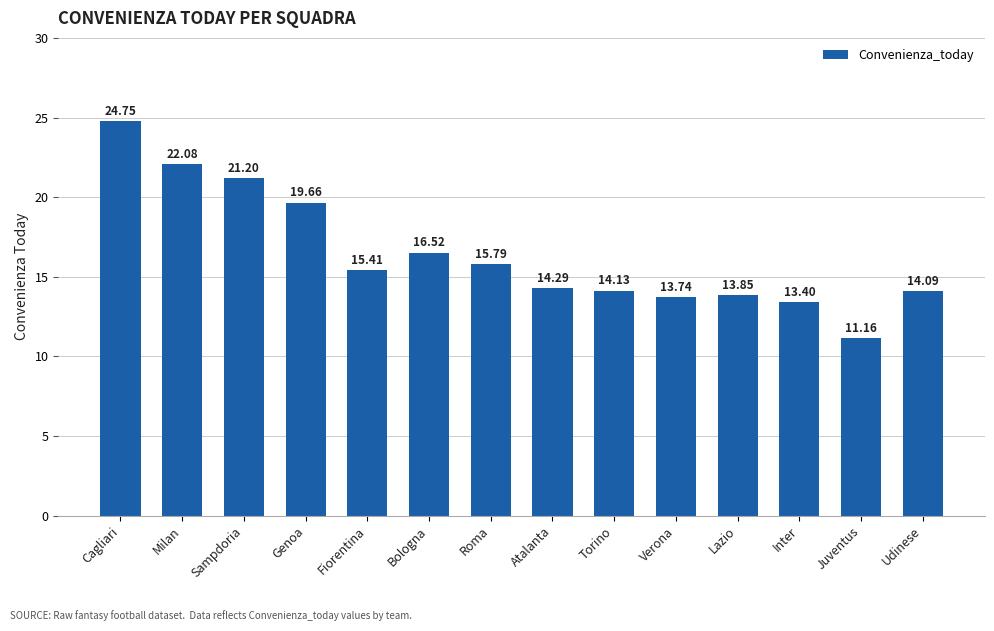

What is the difference between the second highest and second lowest values?

8.7